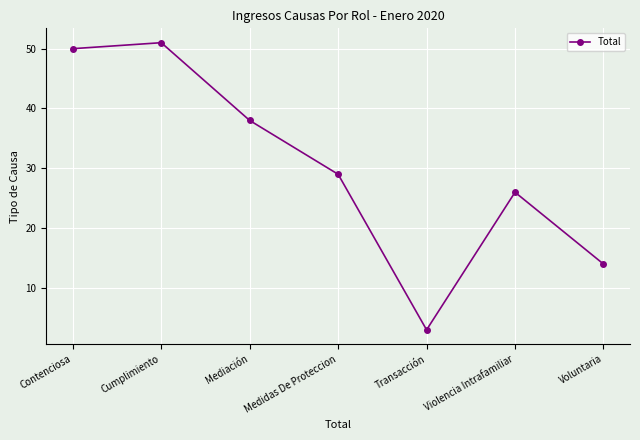

What is the difference between the second highest and minimum values?

47